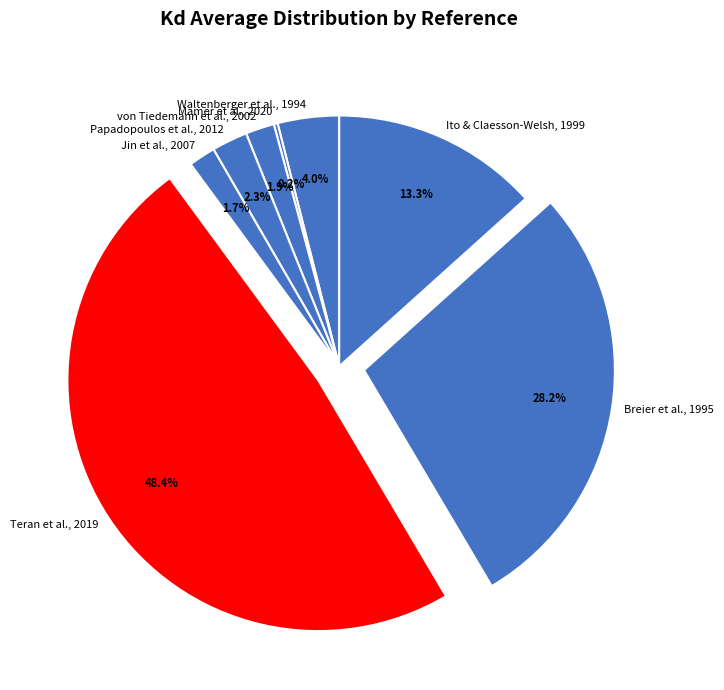

Between Jin et al., 2007 and Ito & Claesson-Welsh, 1999, which is larger?

Ito & Claesson-Welsh, 1999